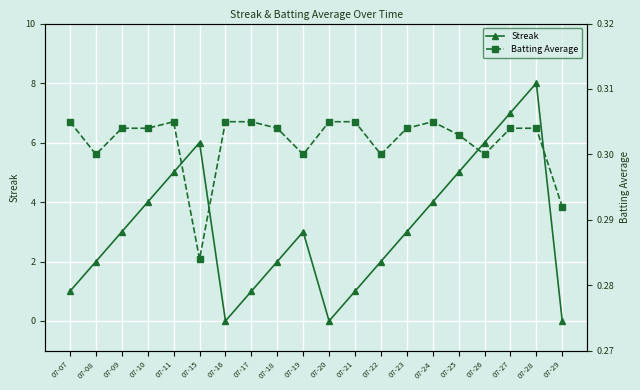

How many positive values does the Streak series have?

17